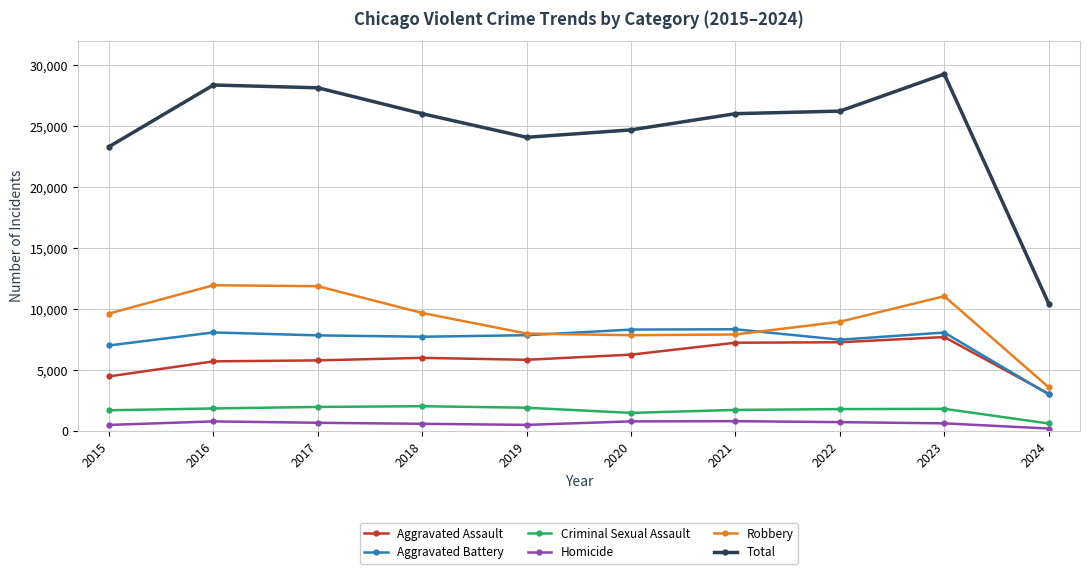

Is this an area chart (filled region under the line)?

No